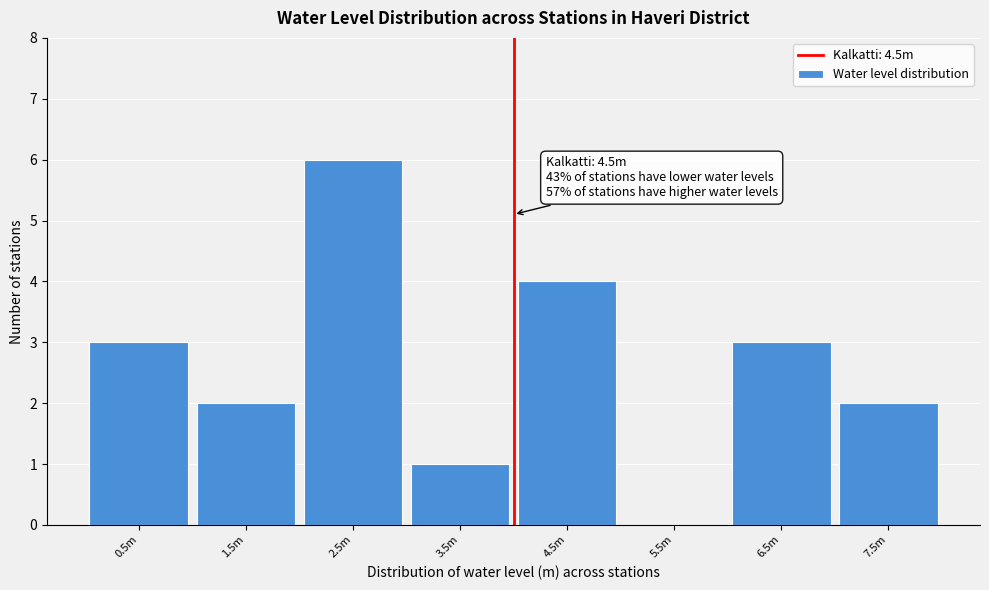

Reading left to right, extract all data points from this chart.

0.5m=3	1.5m=2	2.5m=6	3.5m=1	4.5m=4	5.5m=0	6.5m=3	7.5m=2